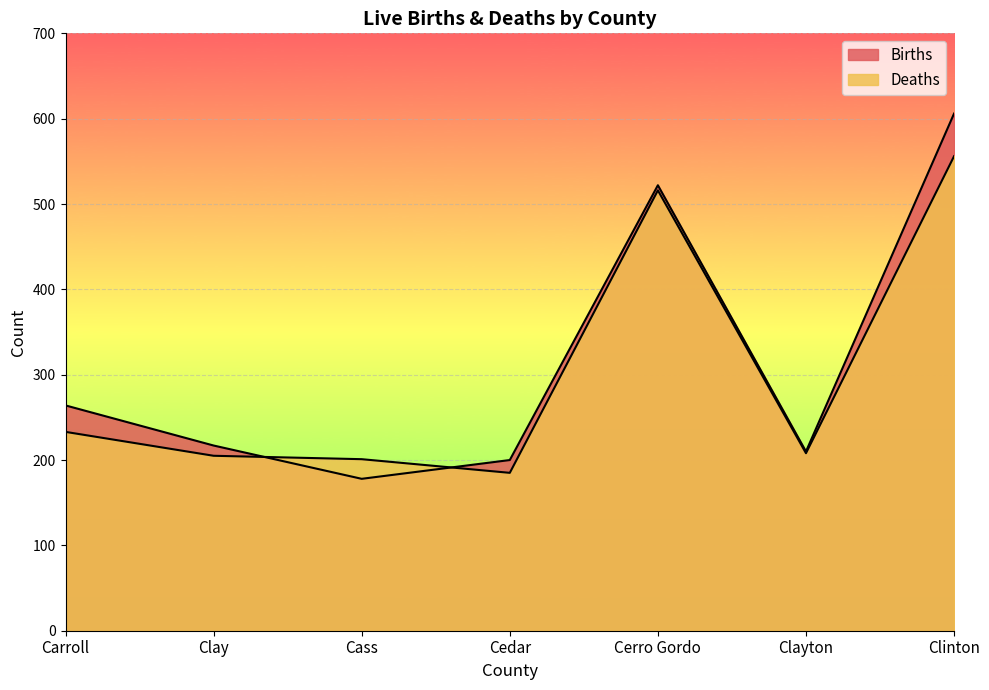

What is the total value across all series at Cass?

379